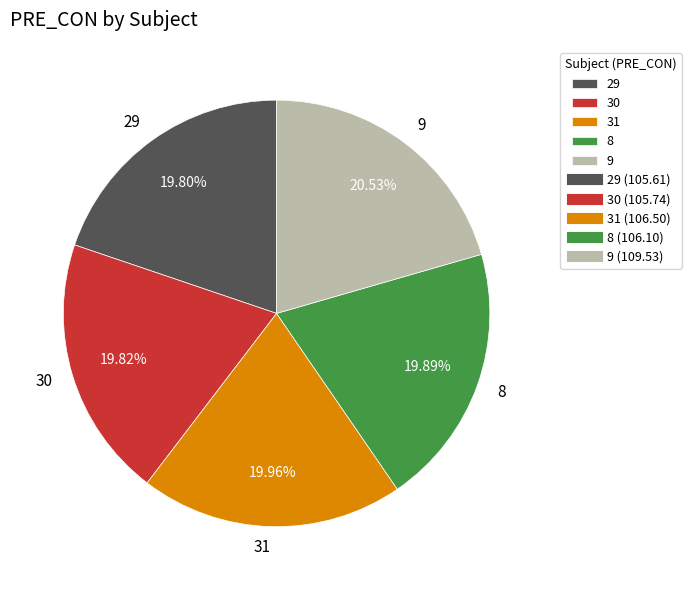

To the nearest percent, what is the combined percentage of 9 and 31?

40%